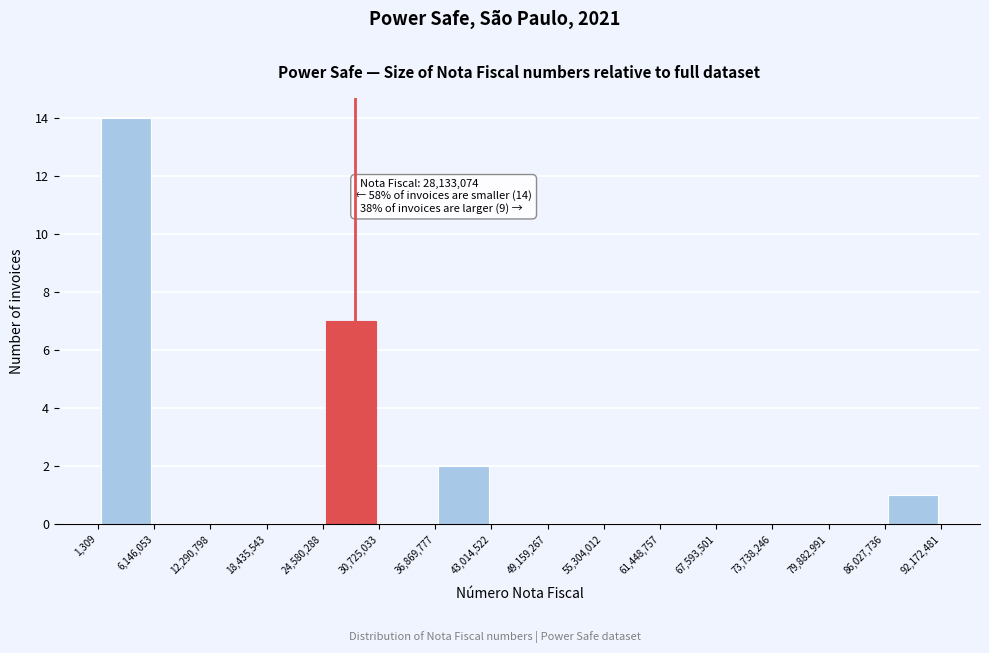

Which range on the x-axis has the tallest bar?

1,309 to 6,146,053